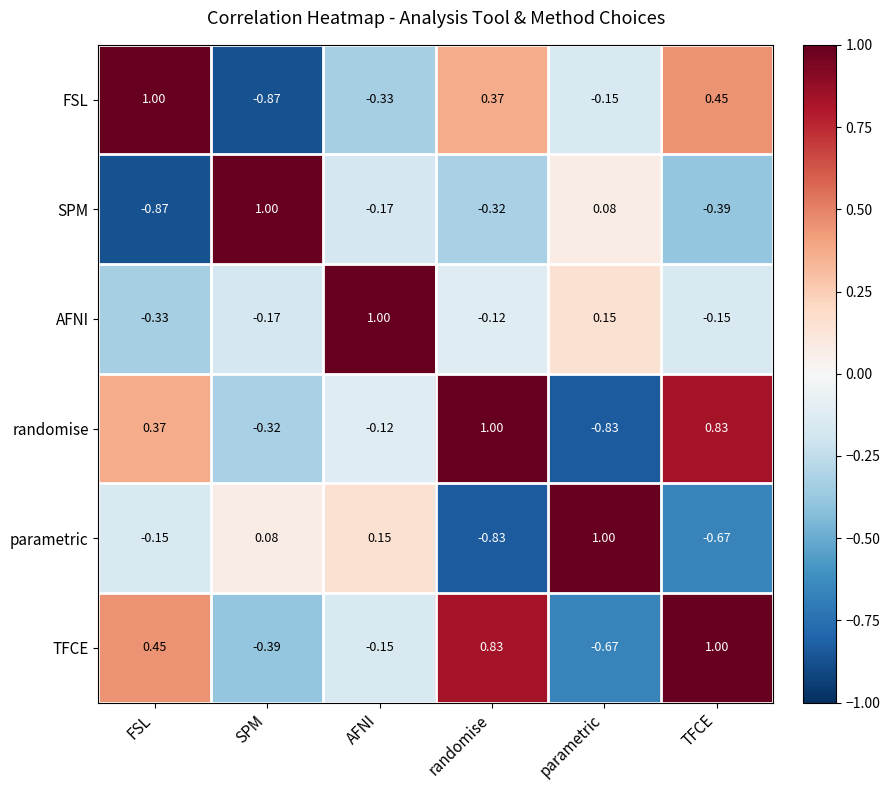

Rank the categories by TFCE value from highest to lowest.

TFCE, randomise, FSL, AFNI, SPM, parametric